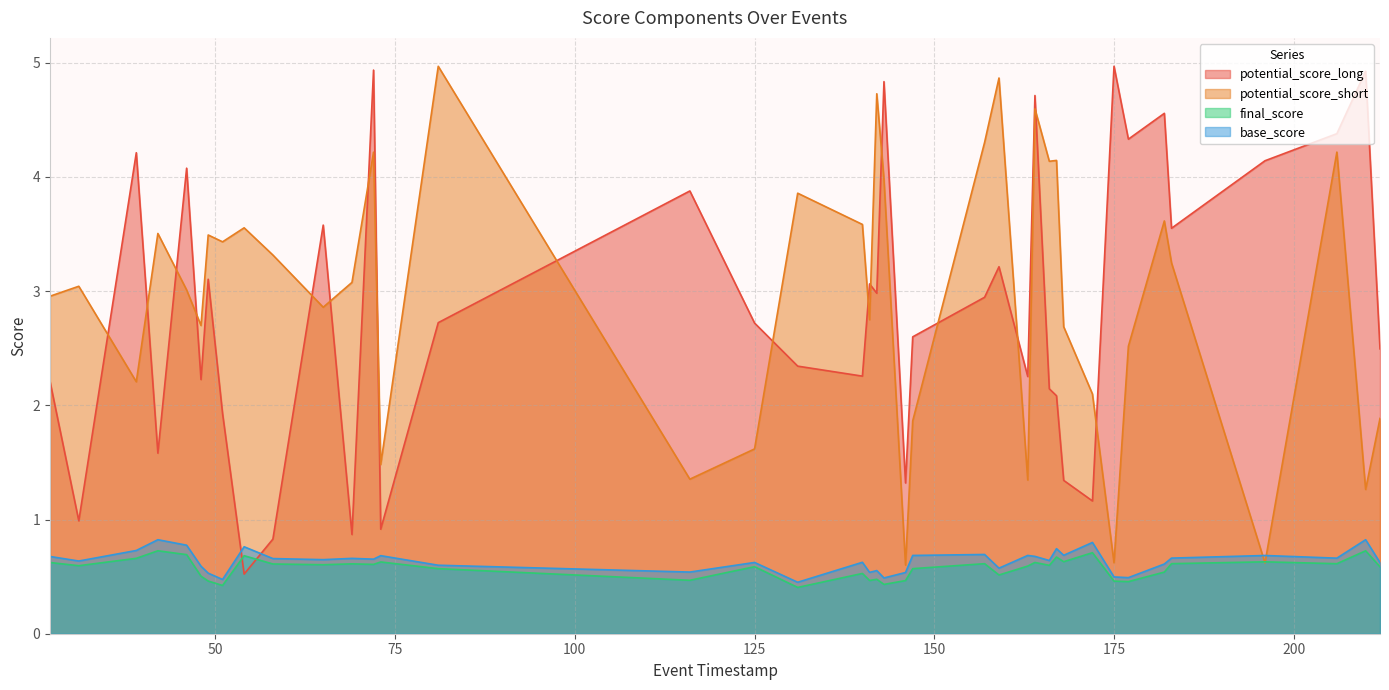

How many lines are shown in the chart?

4